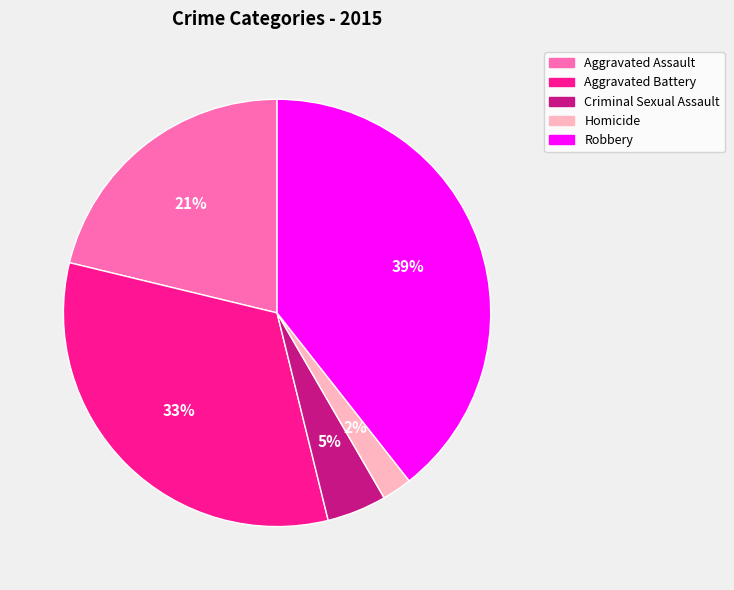

Approximately how many times larger is the value at Robbery compared to Aggravated Battery?

1.2